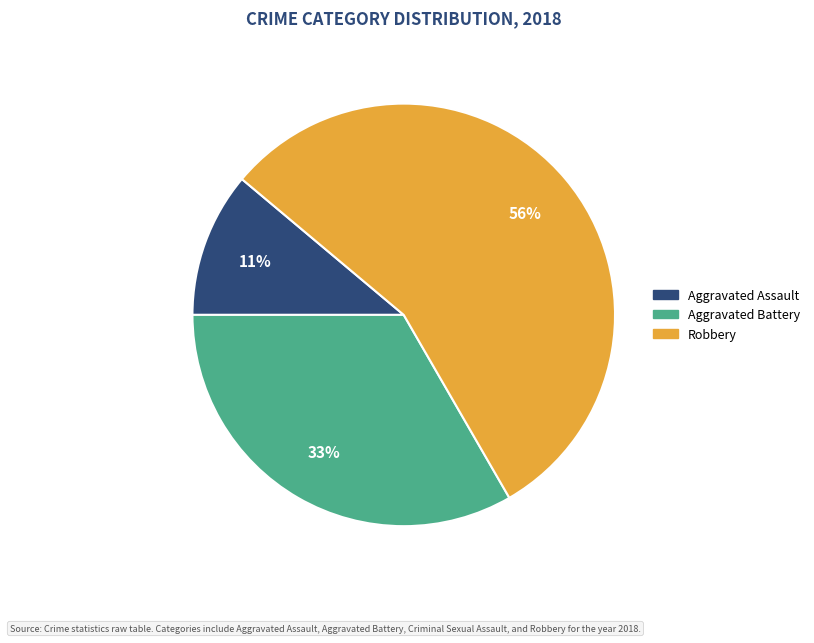

Does any single category account for the majority?

Yes